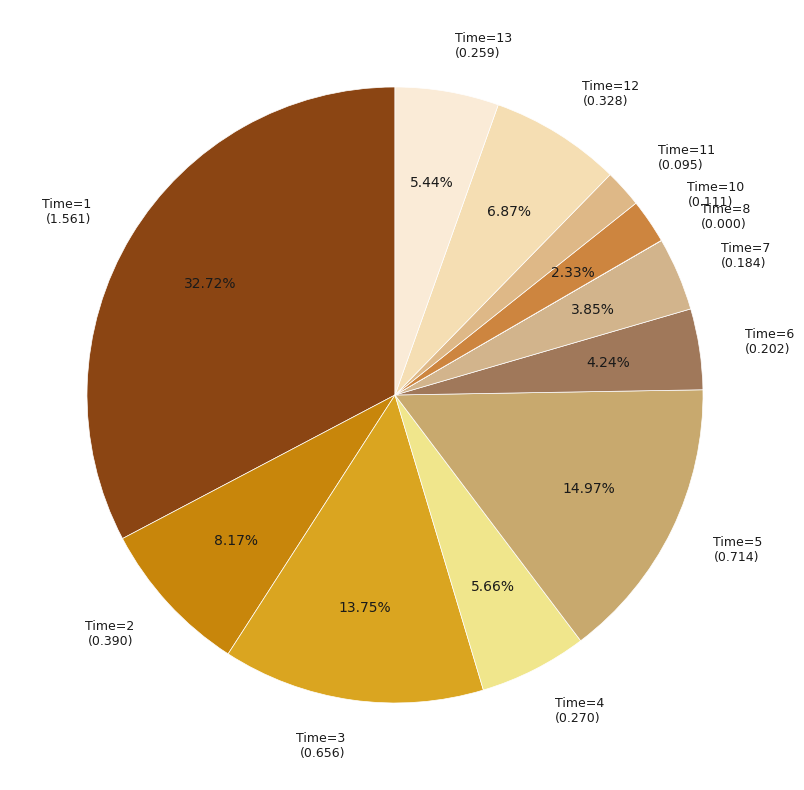

Does Time=12 represent more than half of the total?

No